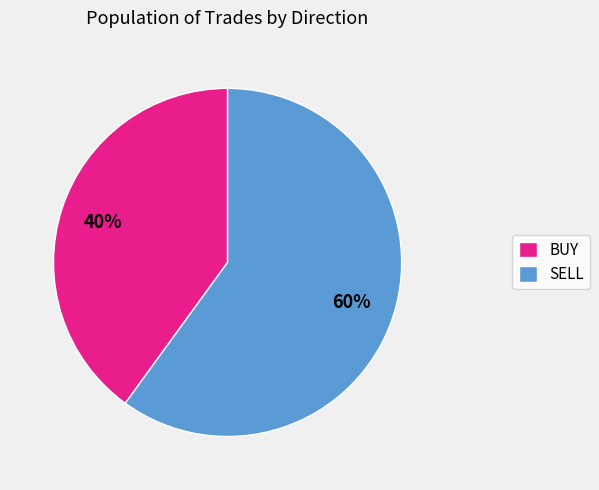

The BUY slice represents 40% of the pie. True or false?

True